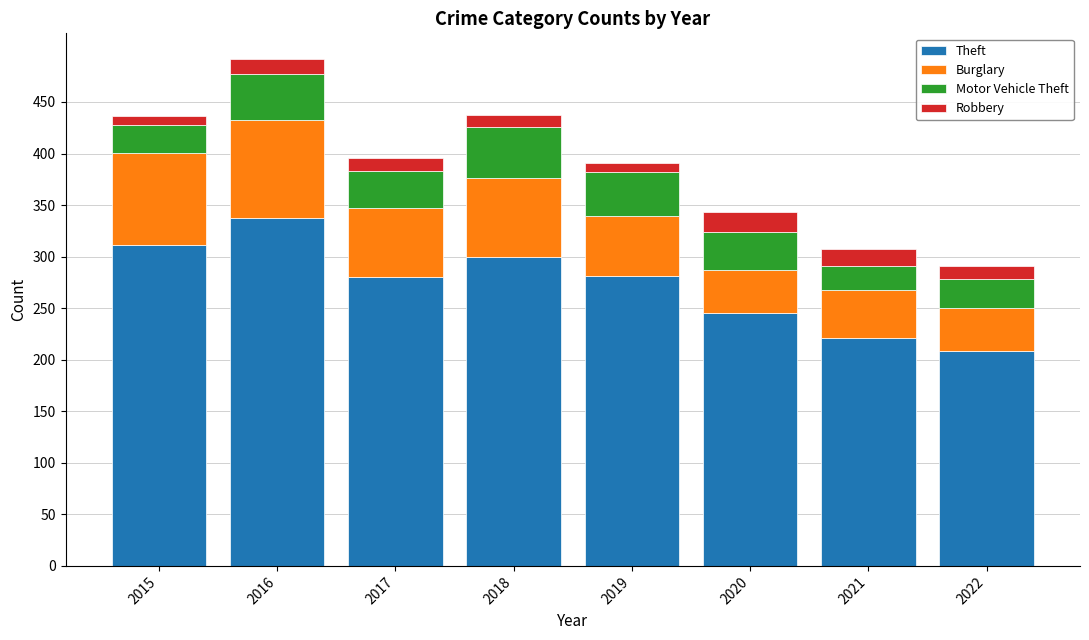

Are the bars grouped side by side (vs. stacked)?

No